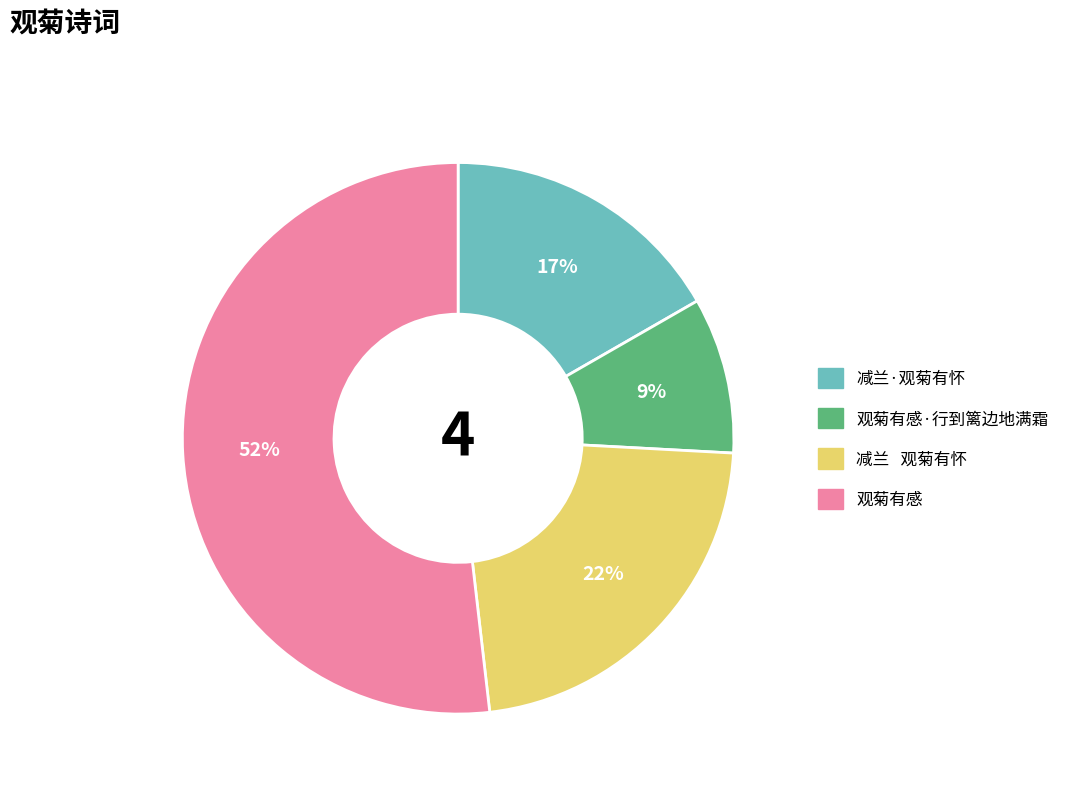

Which category accounts for the majority?

观菊有感